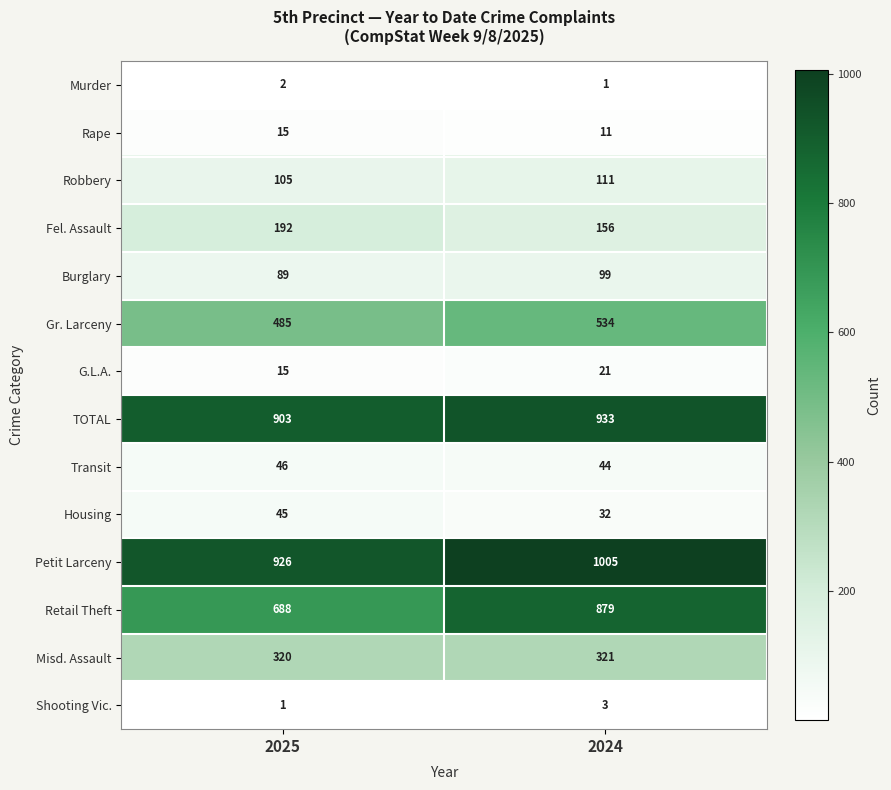

What is the maximum value shown in the chart?

1005